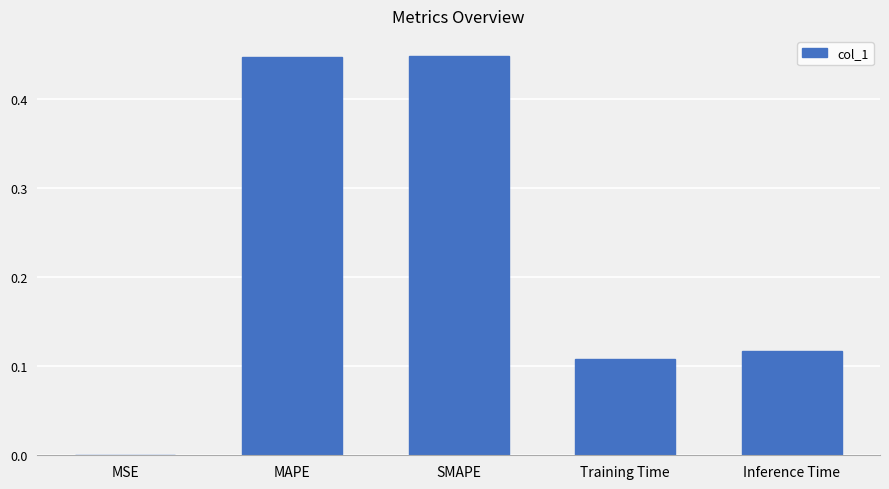

Is it true that the value at SMAPE is 0.3?

False